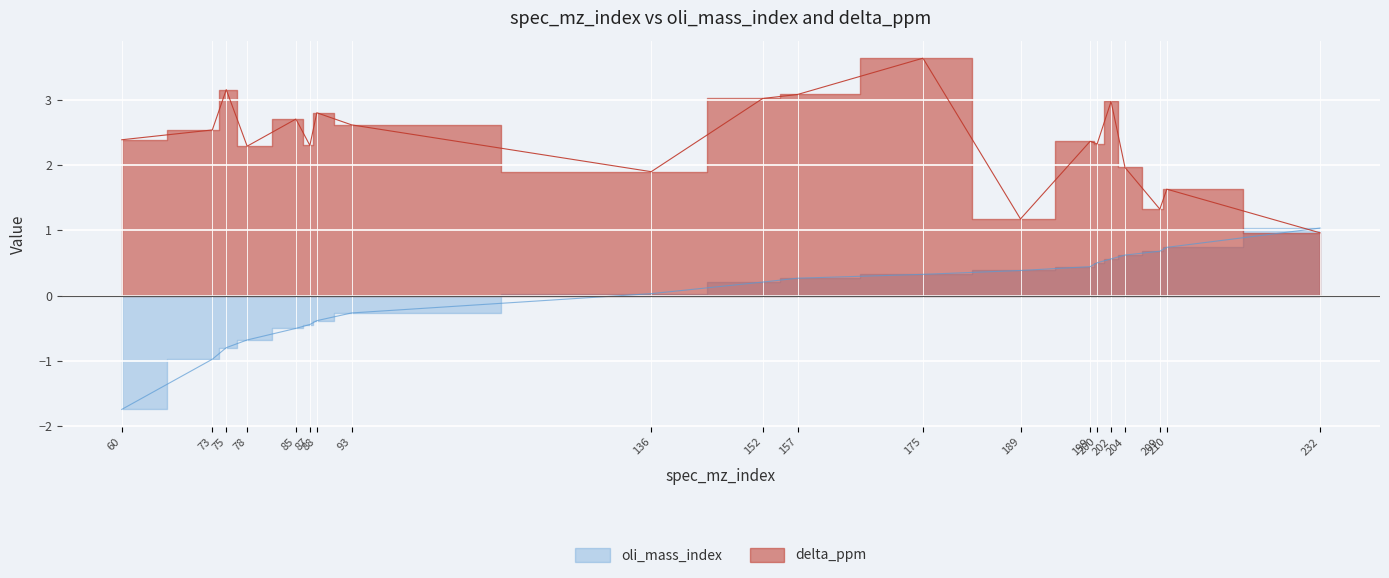

True or false: oli_mass_index has more than 2 points higher than both neighbors.

False